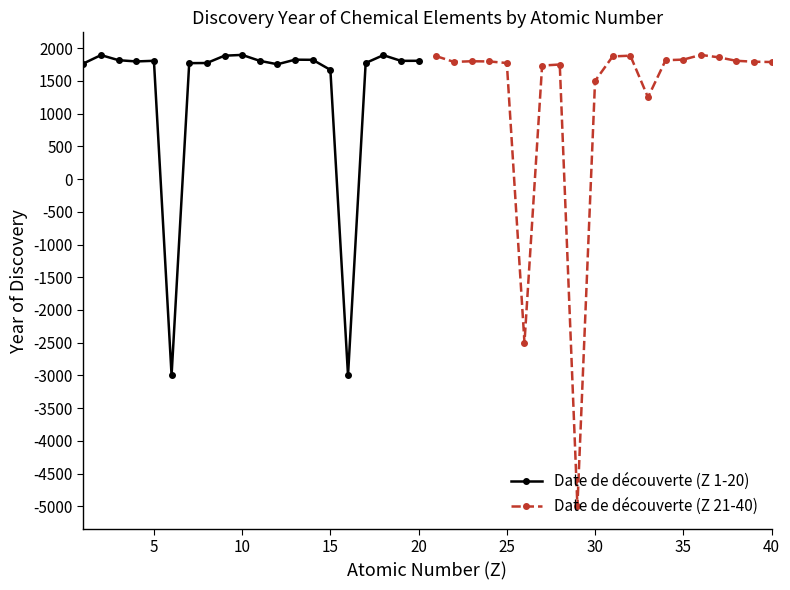

True or false: Date de découverte (Z 1-20) has more than 0 interior local peaks.

True